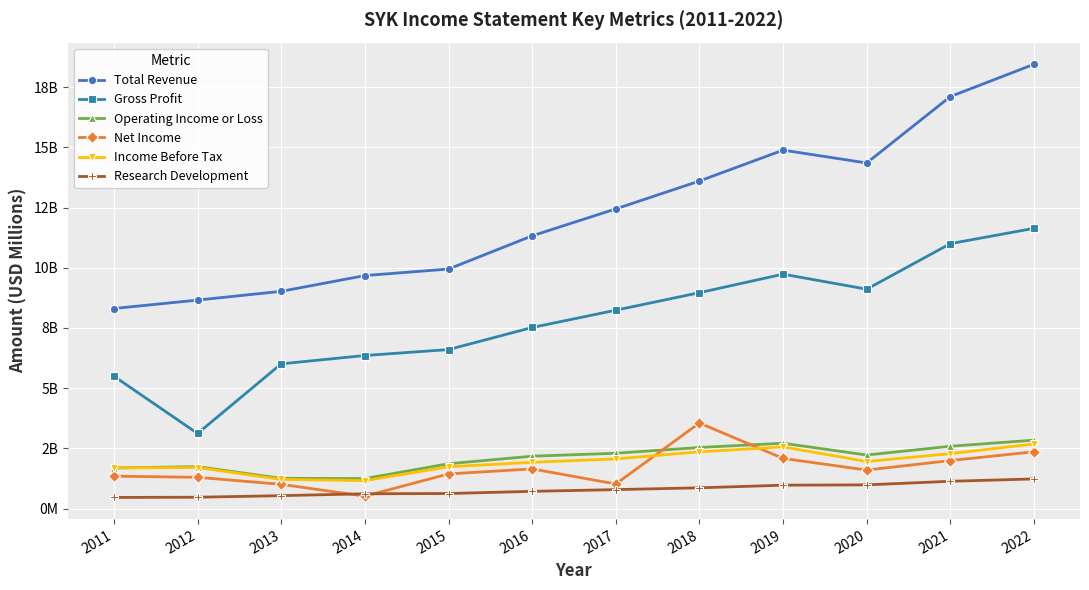

What is the value of the Gross Profit point at the 1st from the left?

5.5